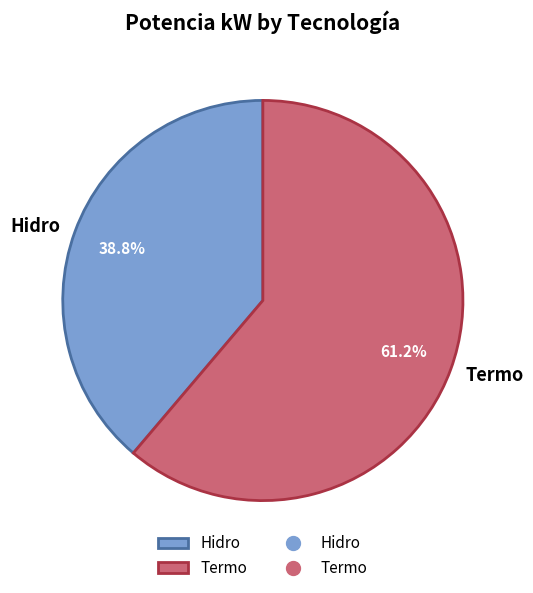

How many segments does this pie chart have?

2